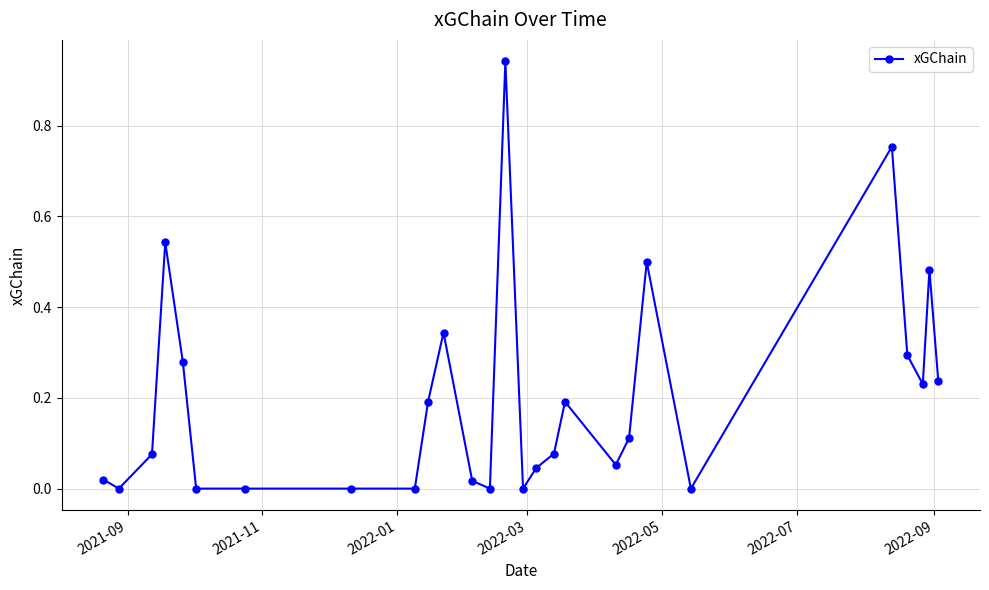

True or false: there are more than 0 points higher than both neighbors.

True